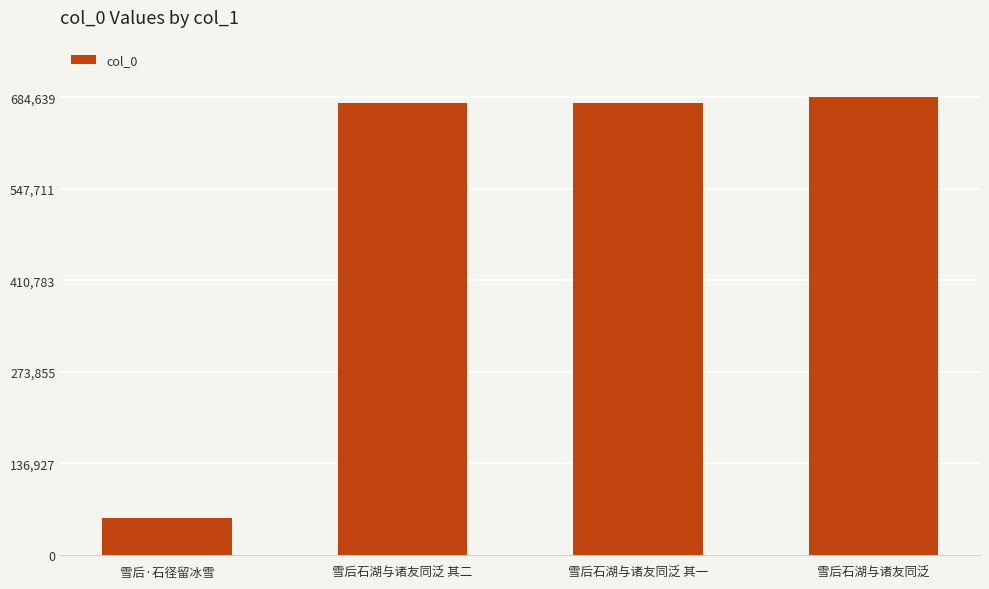

Is it true that the value at 雪后石湖与诸友同泛 其一 is 467397?

False